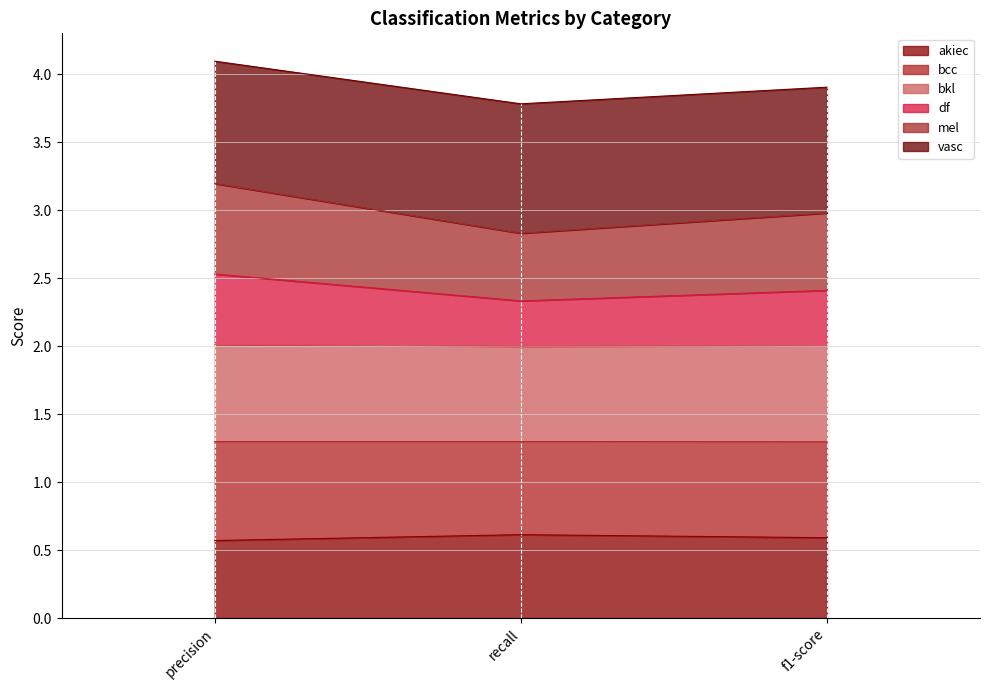

What are all the series names shown in the legend?

akiec, bcc, bkl, df, mel, vasc